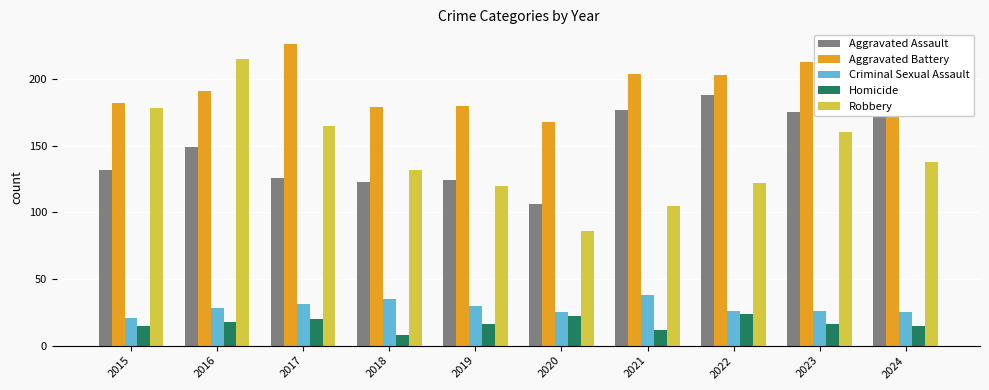

Read the Homicide value at 2023, to the nearest 5.

15